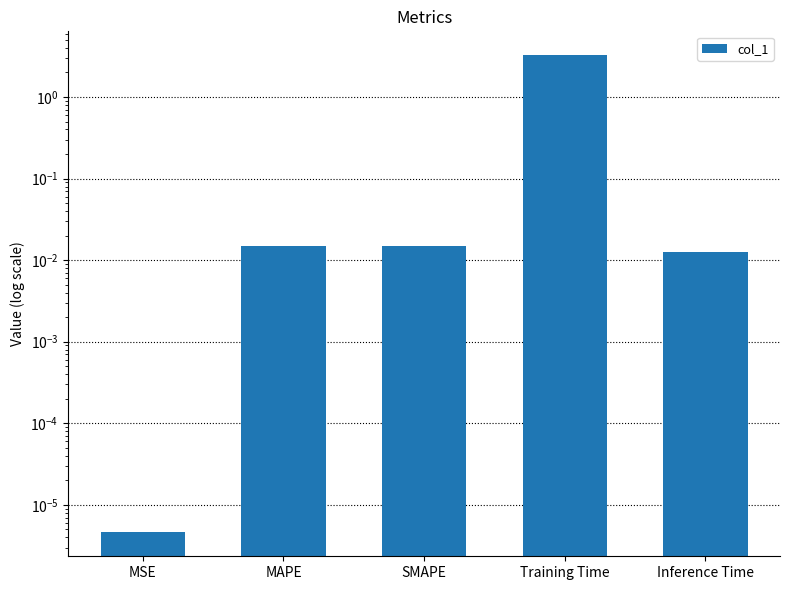

Does the chart contain stacked bars?

No